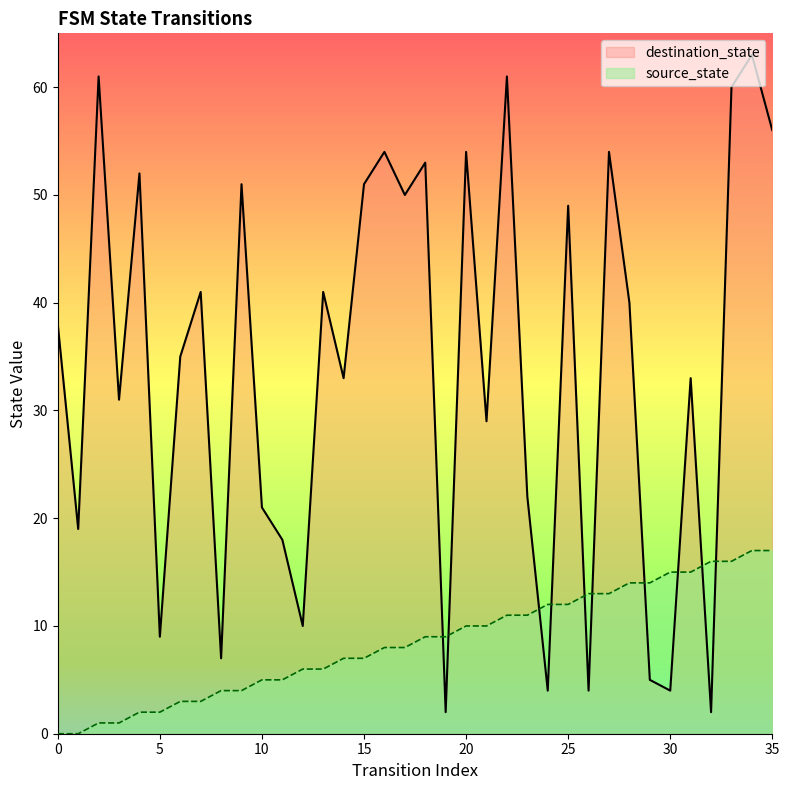

At which category is the sum across all series the highest?

34